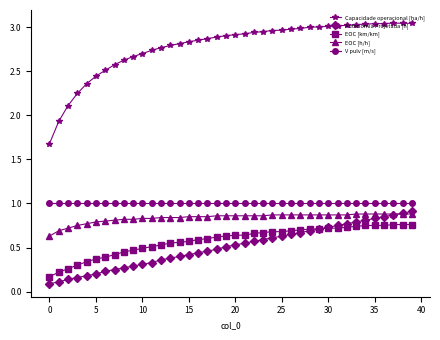

True or false: V pulv [m/s] and EOC [h/h] cross at least once.

False